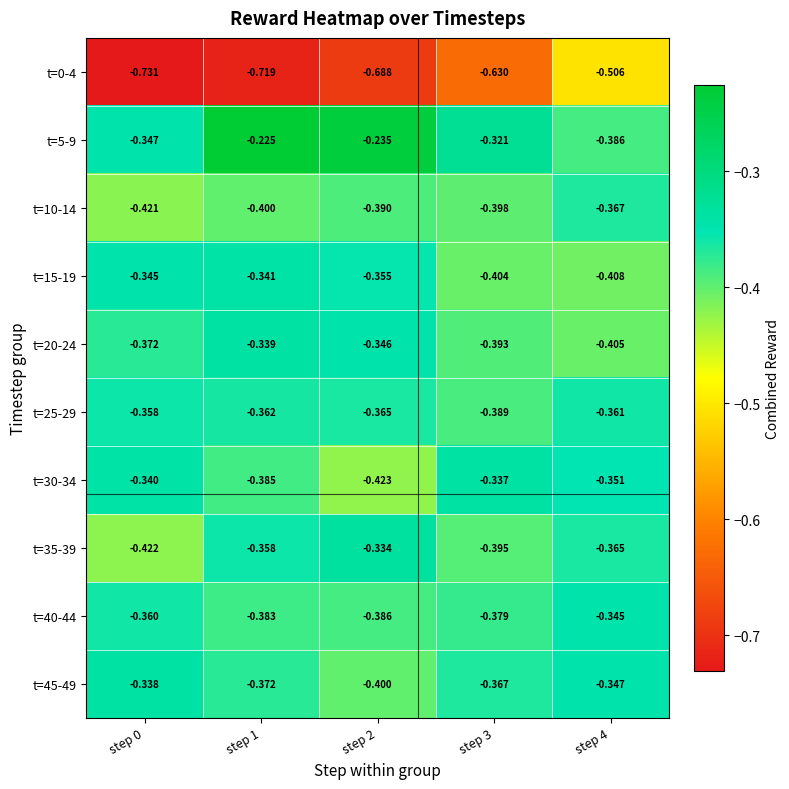

Is the value of t=20-24 at step 0 greater than the value of t=35-39 at step 2?

No